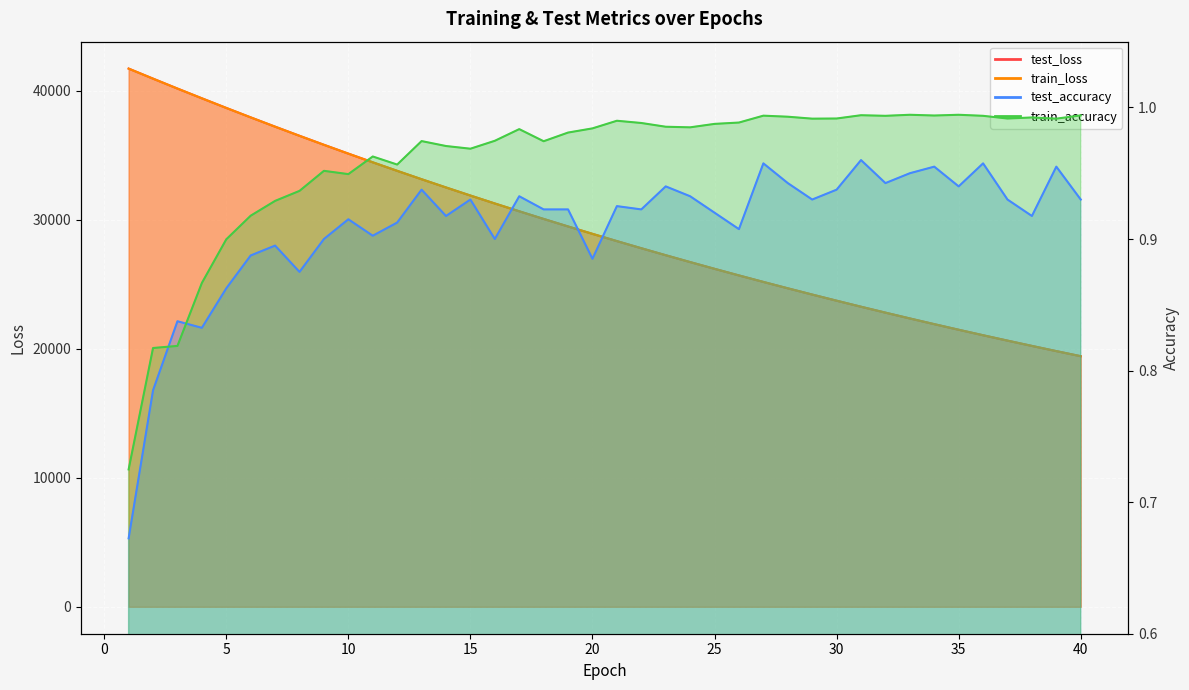

How many lines are shown in the chart?

4